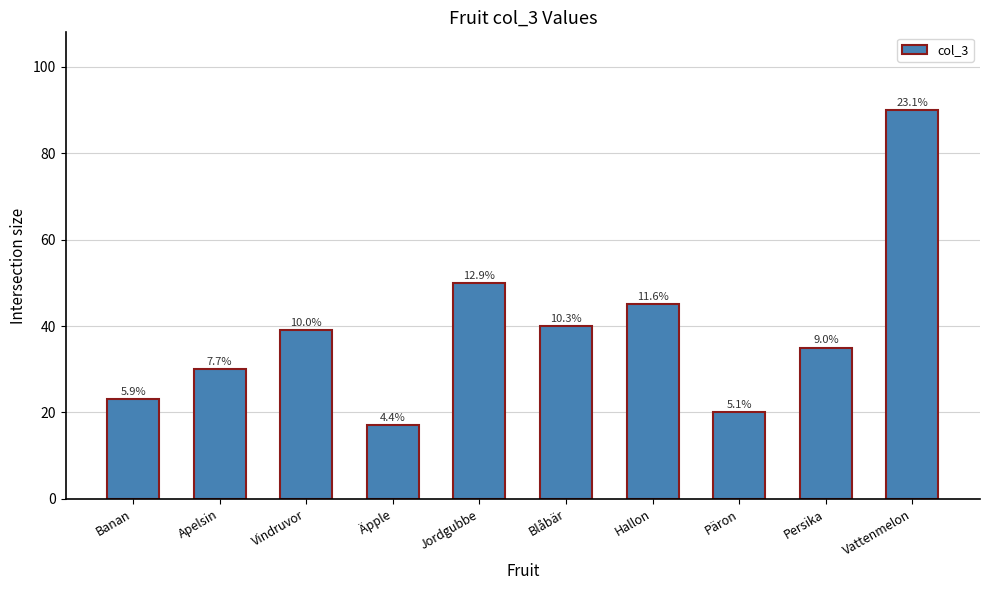

List the labels in order of value, largest first.

Vattenmelon, Jordgubbe, Hallon, Blåbär, Vindruvor, Persika, Apelsin, Banan, Päron, Äpple